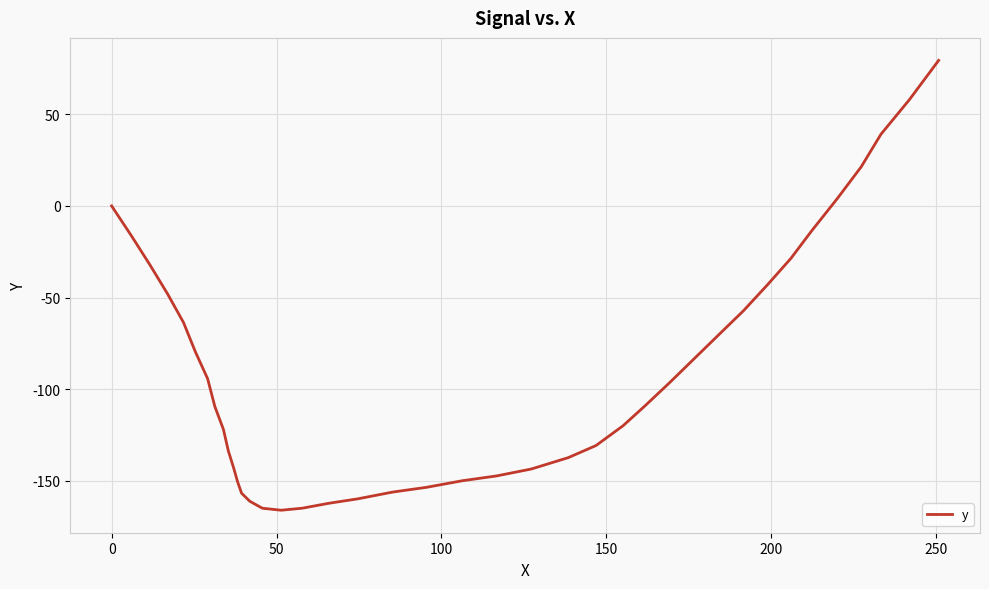

What is the sum of all values?

-3567.9